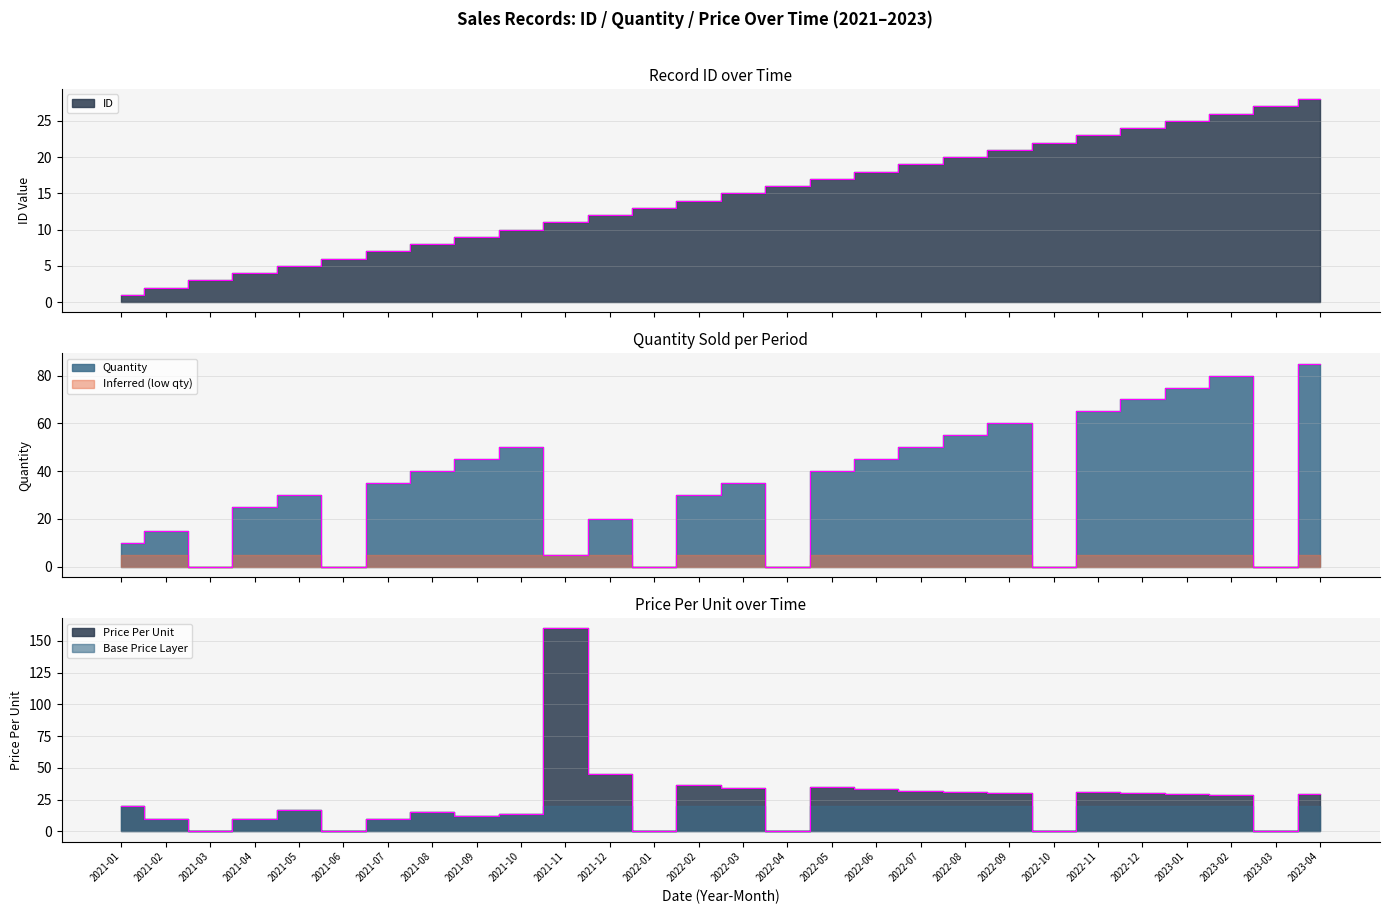

What is the label of the 13th point from the right?

2022-04